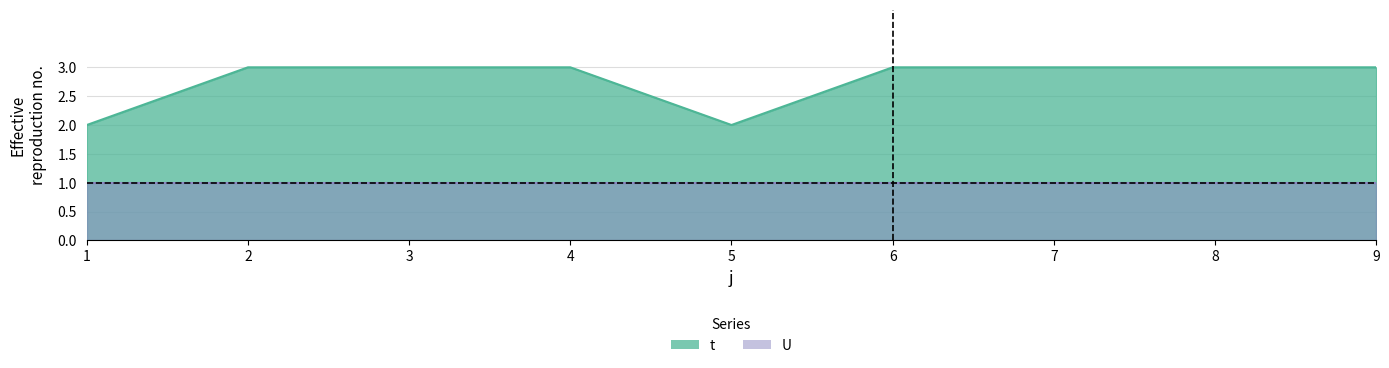

Rank the categories by value from highest to lowest.

2, 3, 4, 6, 7, 8, 9, 1, 5